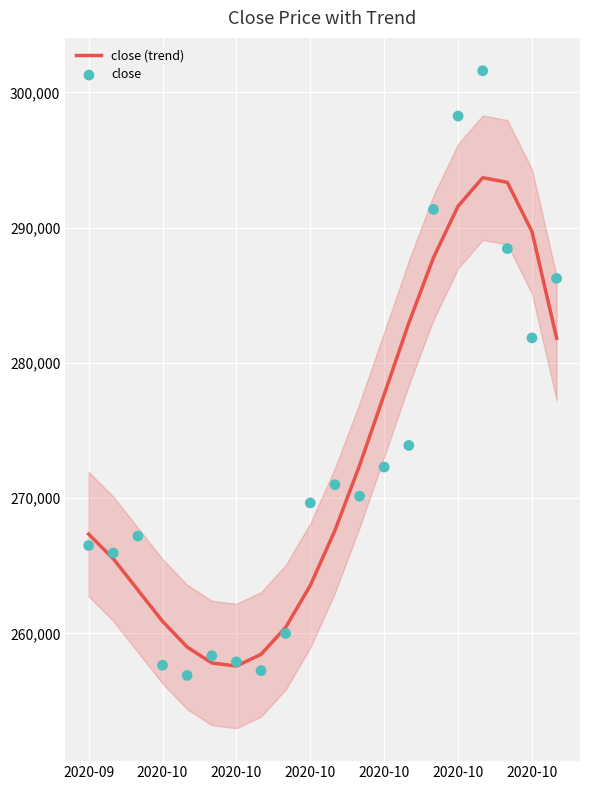

Is the value of close at 13 greater than the value of close (trend) at 2020-10?

Yes